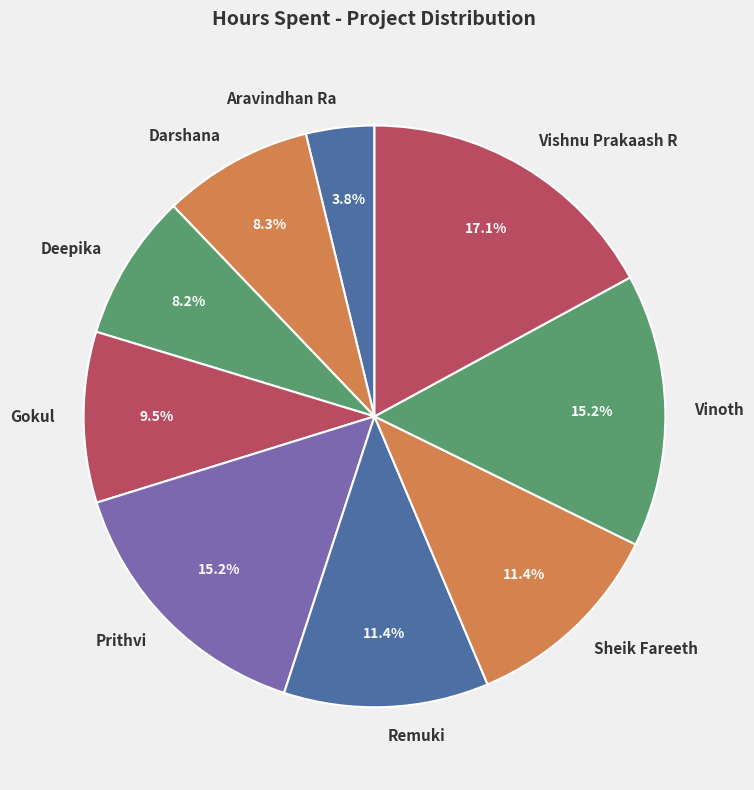

Between Prithvi and Darshana, which is larger?

Prithvi